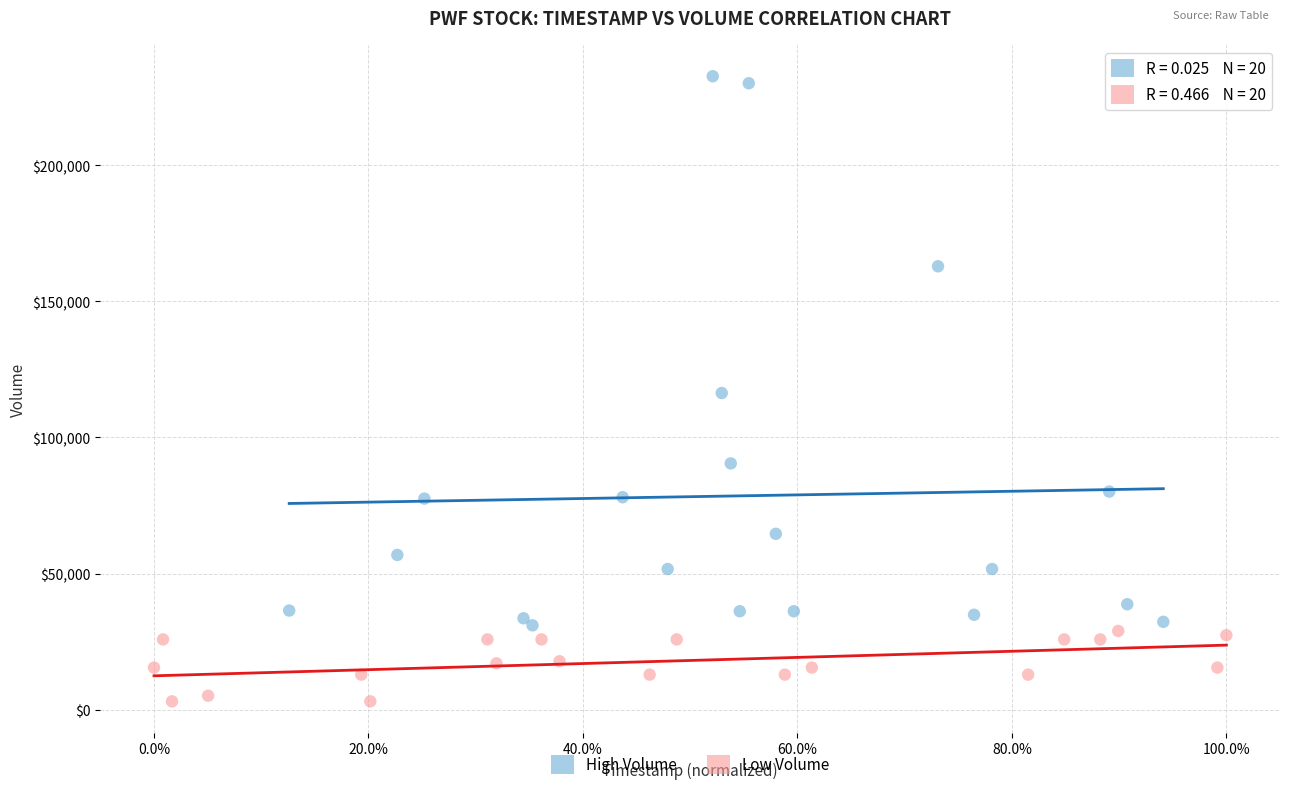

Which series has the widest spread of Y values?

High Volume